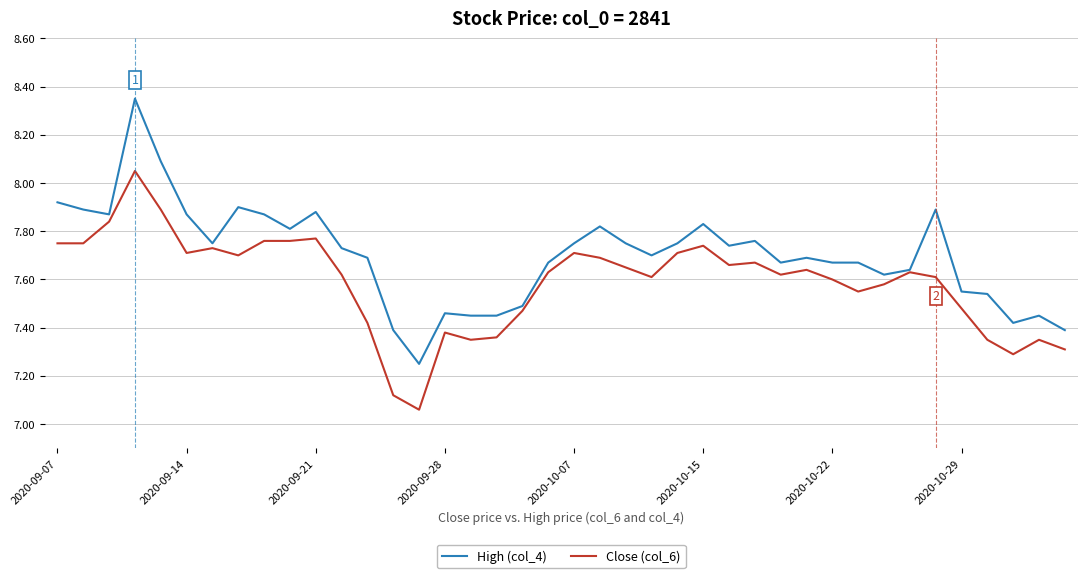

List the series in order of their peak value, highest first.

High (col_4), Close (col_6)